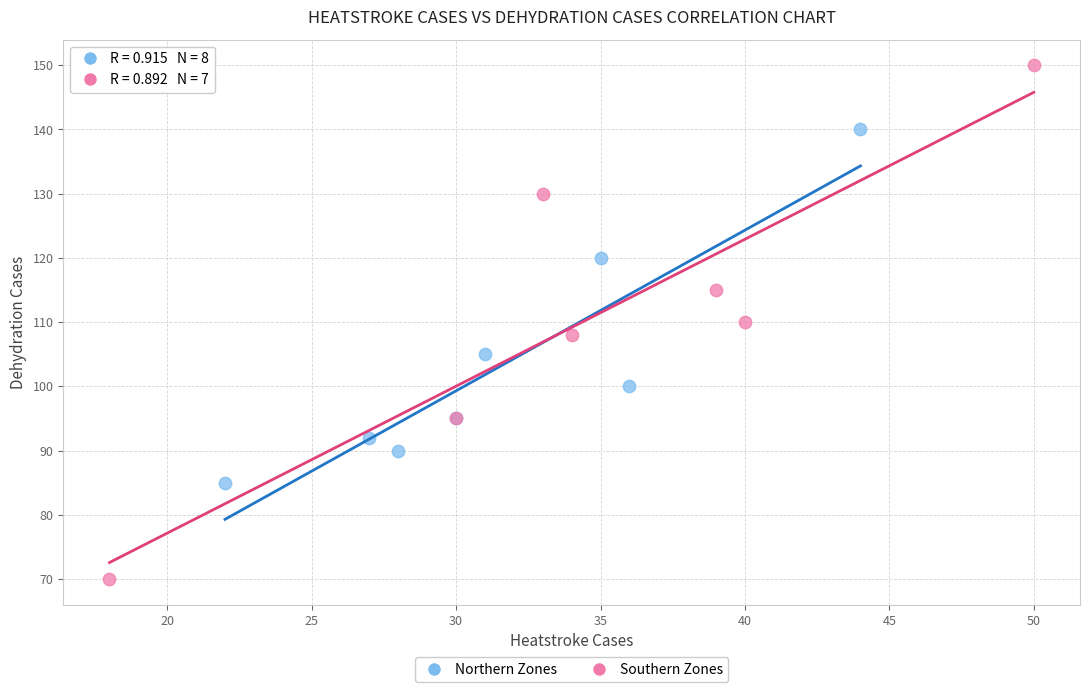

Which series reaches the minimum Y coordinate?

Southern Zones